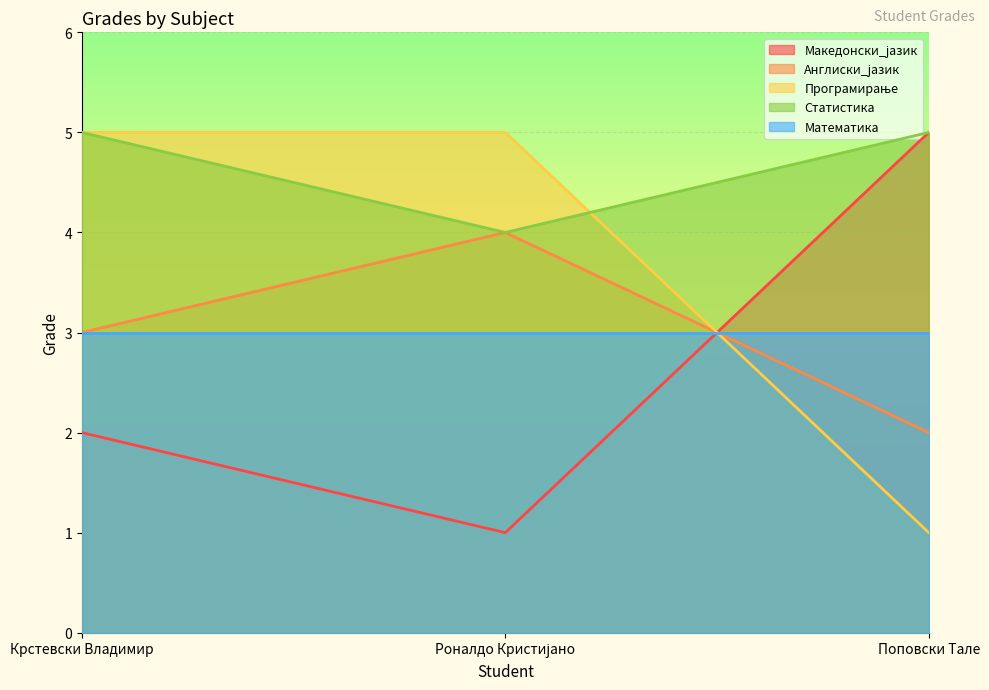

Which series has the widest spread of values?

Македонски_јазик